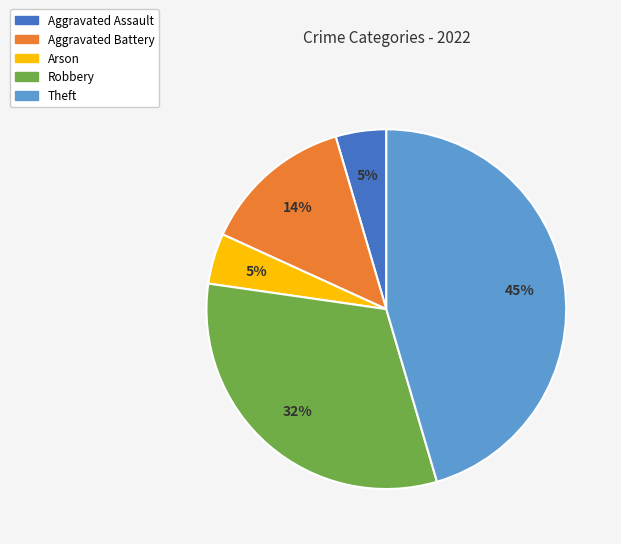

True or false: Aggravated Assault accounts for 5% of the total.

True